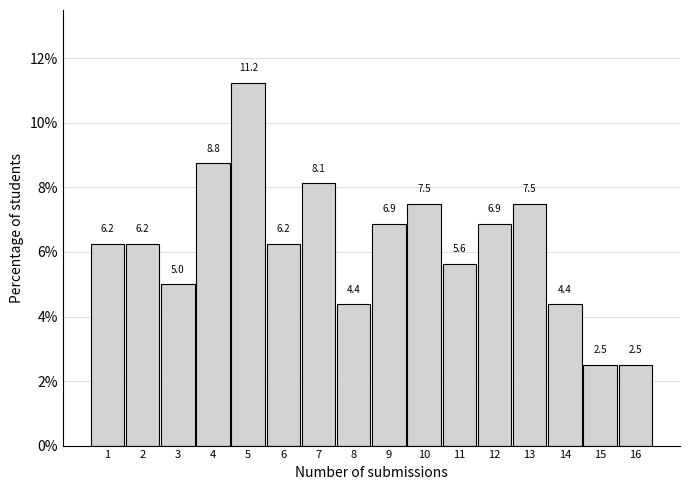

What is the ratio of the value at 13 to the value at 4?

0.9